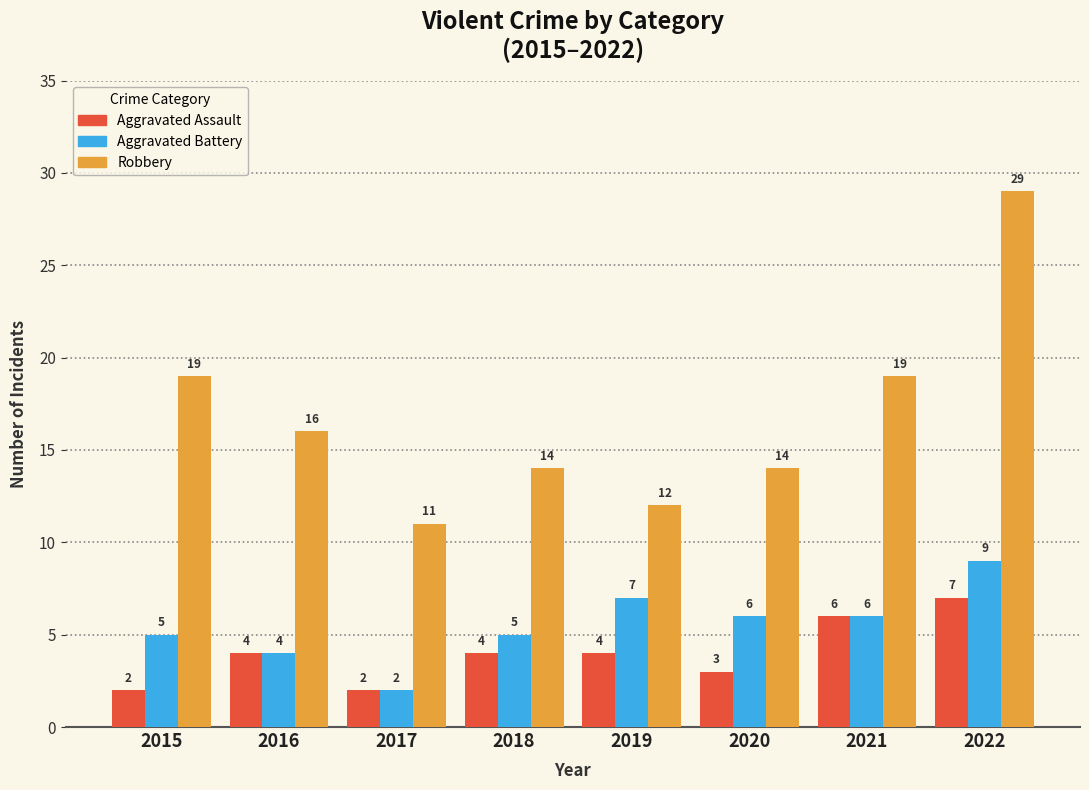

The Robbery series shows 28 at 2016. True or false?

False